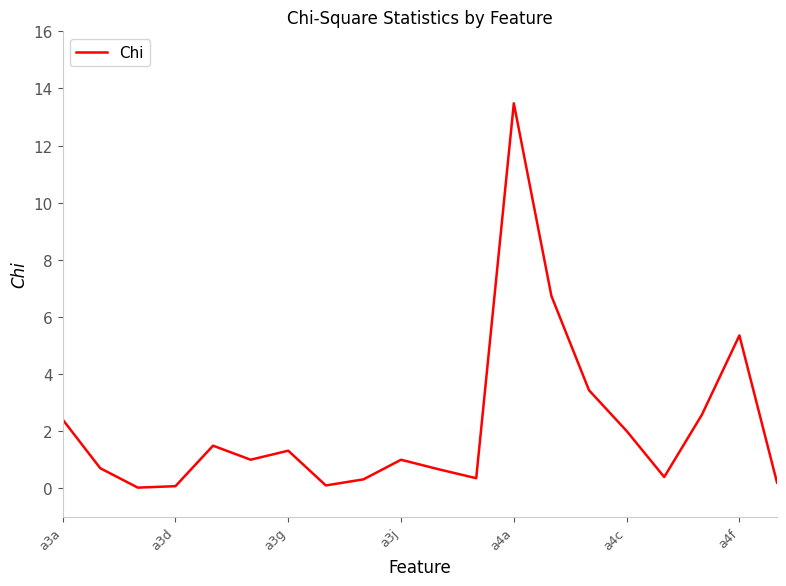

What is the greatest value displayed?

13.5